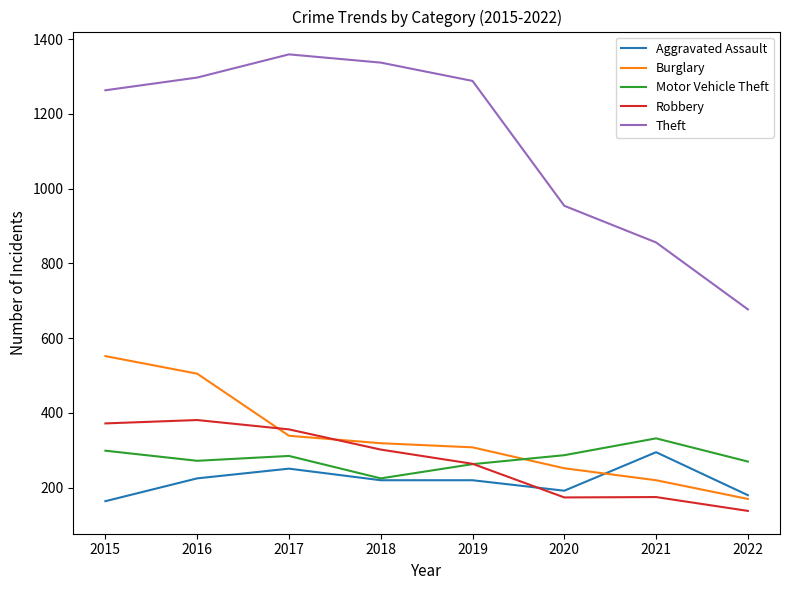

How many times do Robbery and Burglary cross each other?

2